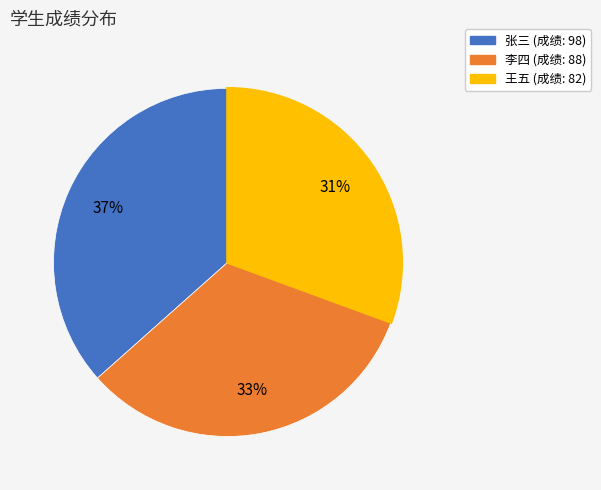

Do 李四 and 王五 together represent more than half of the pie?

Yes